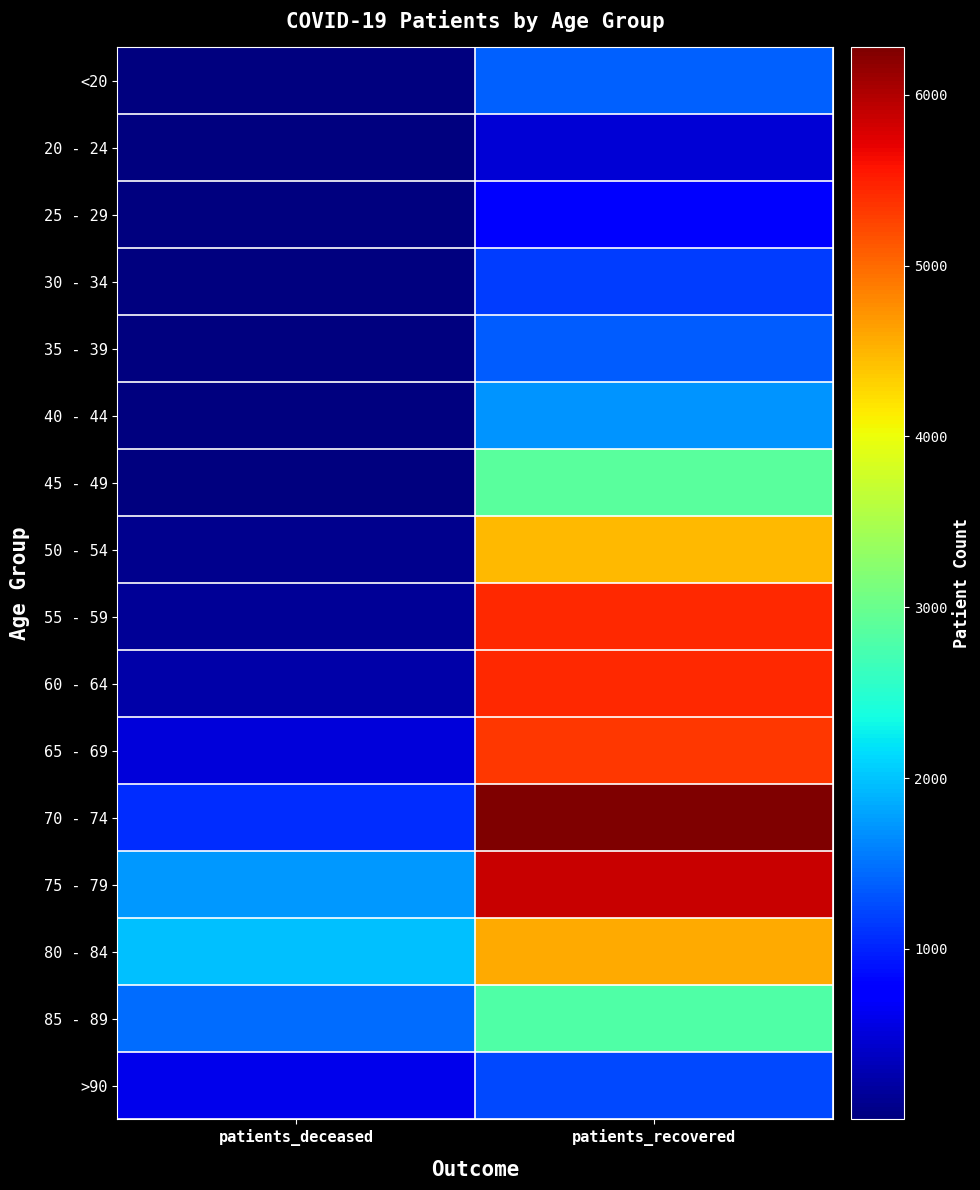

What is the maximum value shown in the chart?

6277